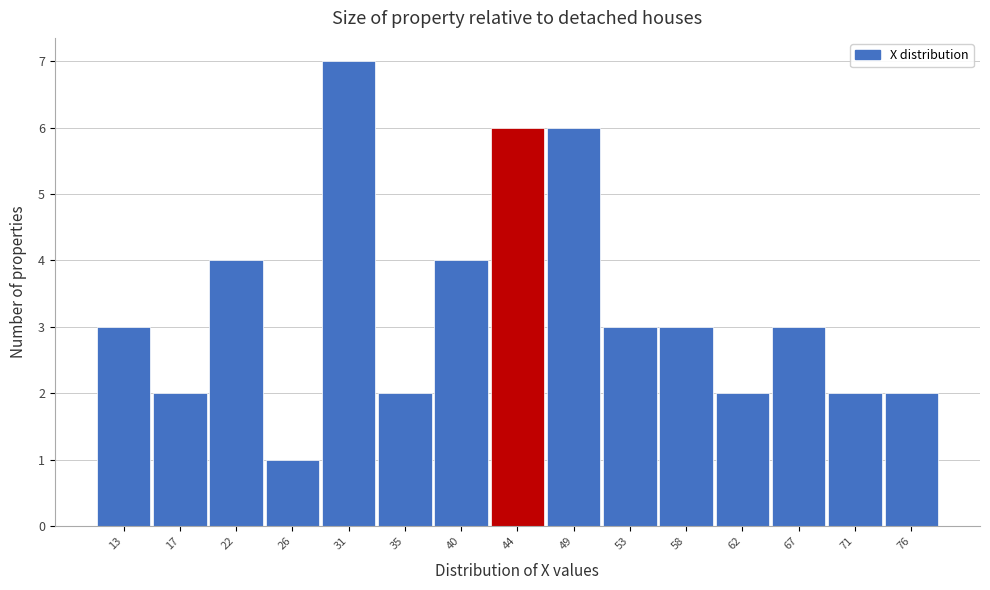

Reading left to right, extract all data points from this chart.

13=3	17=2	22=4	26=1	31=7	35=2	40=4	44=6	49=6	53=3	58=3	62=2	67=3	71=2	76=2